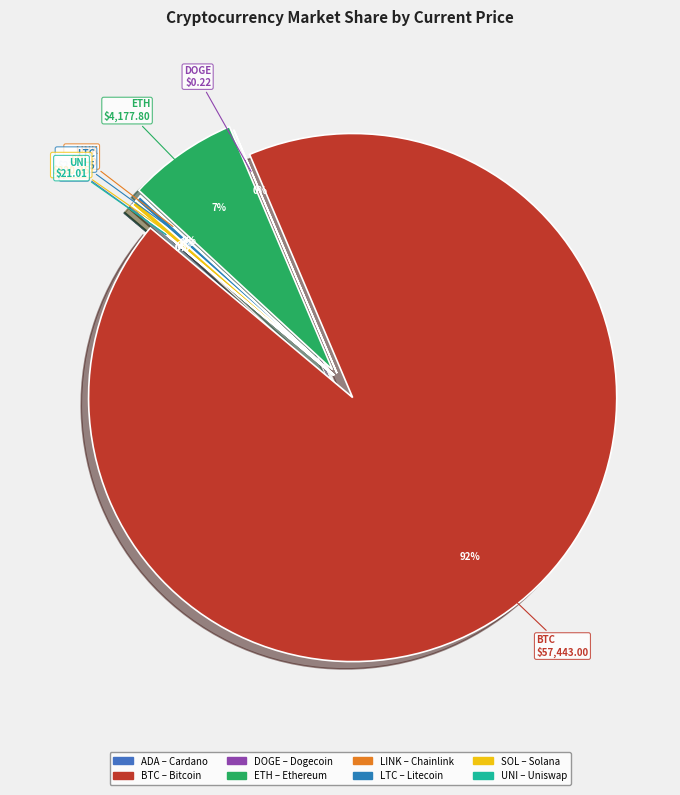

Is there a majority slice in this chart?

Yes